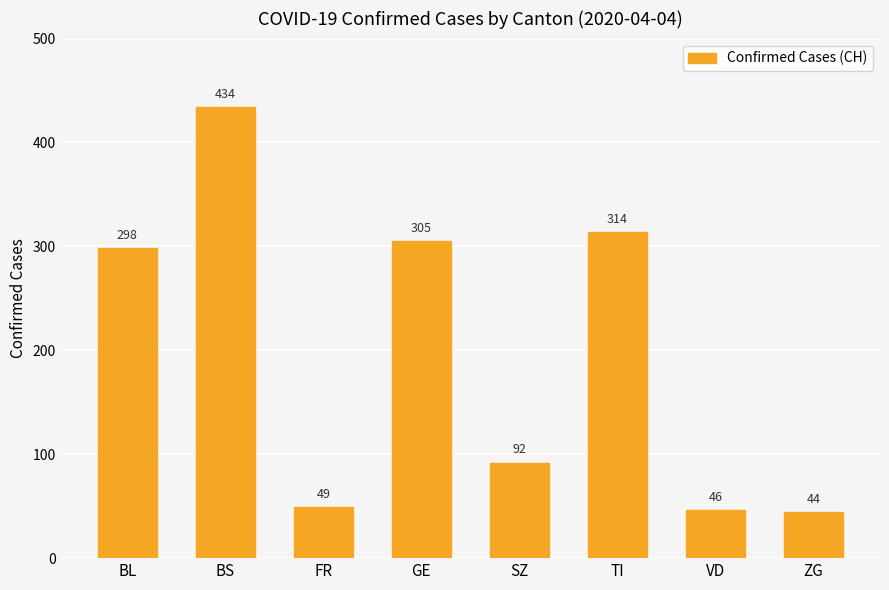

Count the number of categories in the chart.

8